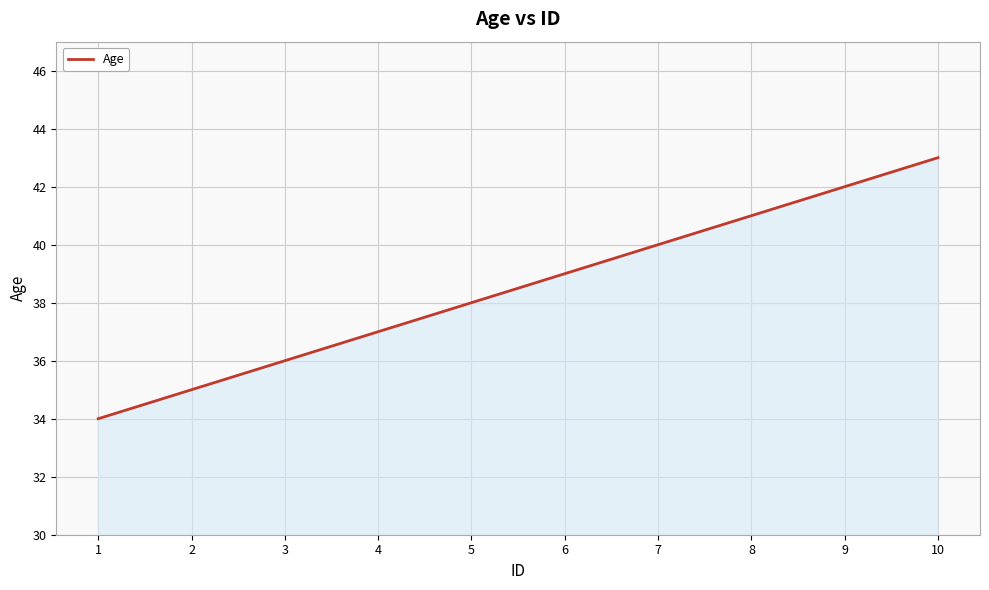

How many values are below 39?

5